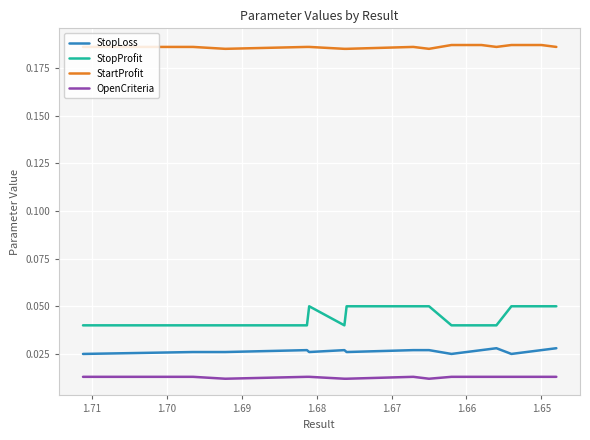

How many interior local valleys does the OpenCriteria series have?

2